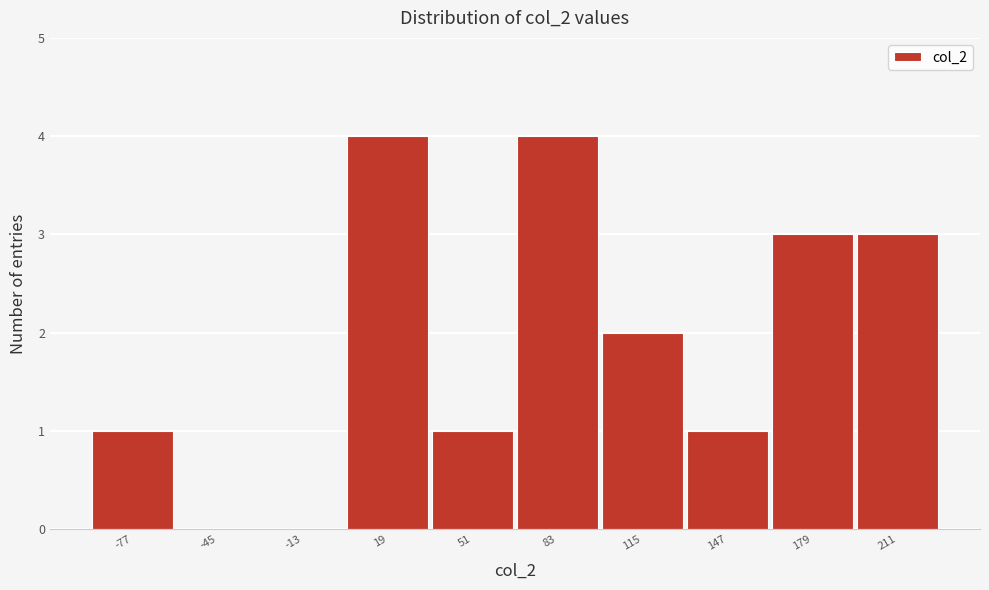

Reading left to right, extract all data points from this chart.

-77=1	-45=0	-13=0	19=4	51=1	83=4	115=2	147=1	179=3	211=3